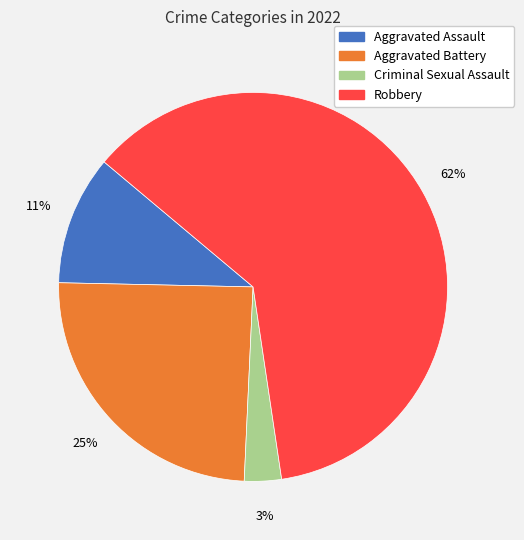

To the nearest percent, what is the difference between the largest and smallest slice percentages?

58%